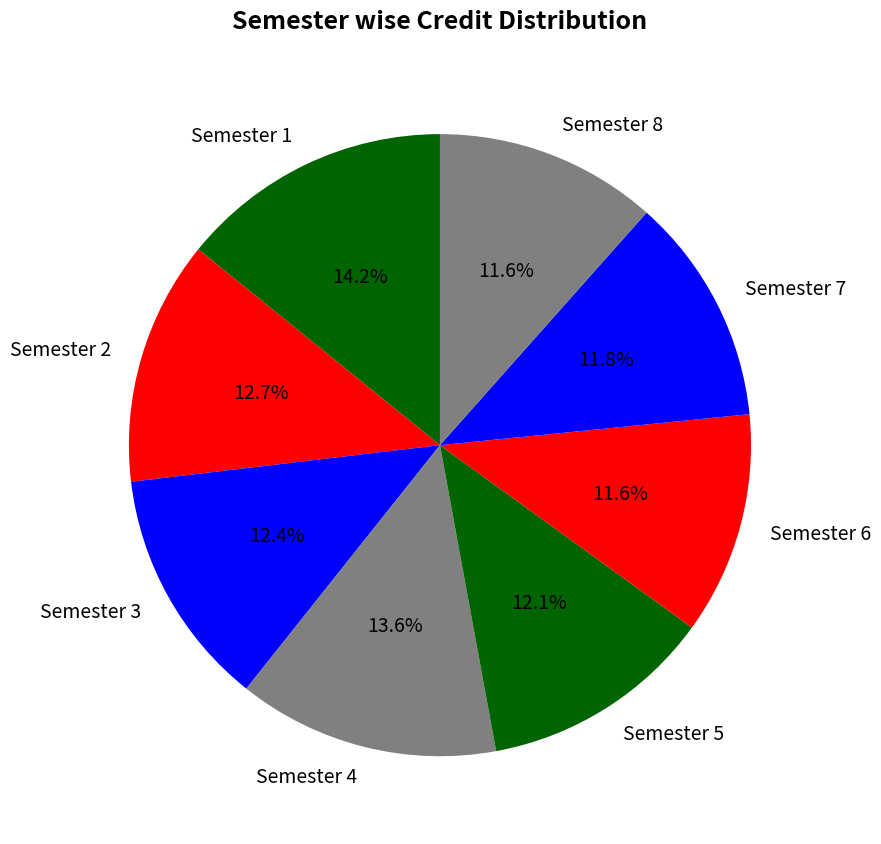

Does any single category account for the majority?

No